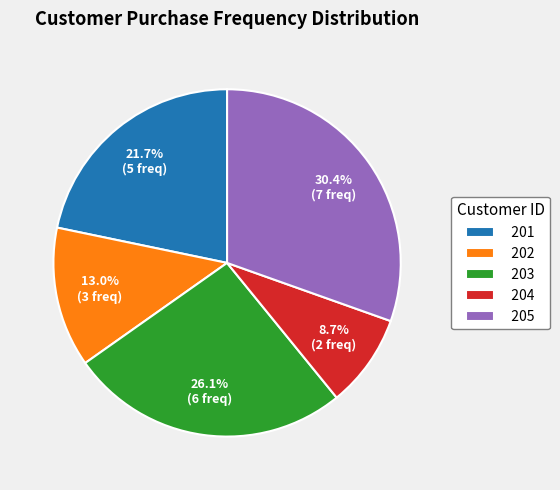

To the nearest percent, what is the average slice percentage?

20%